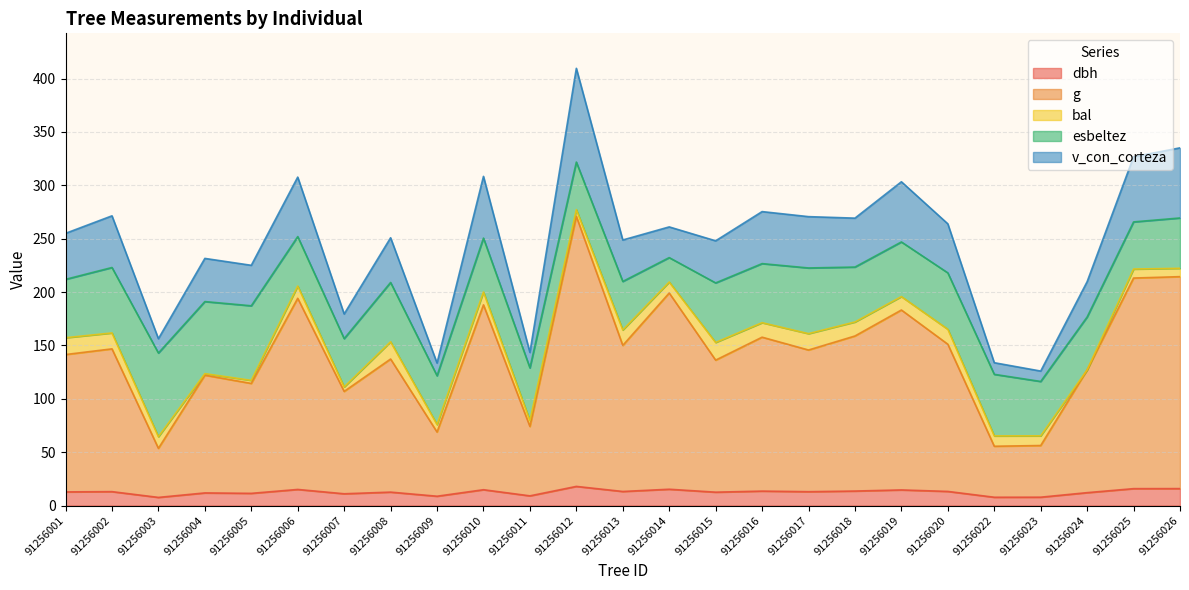

At how many categories does at least one series exceed 178?

20